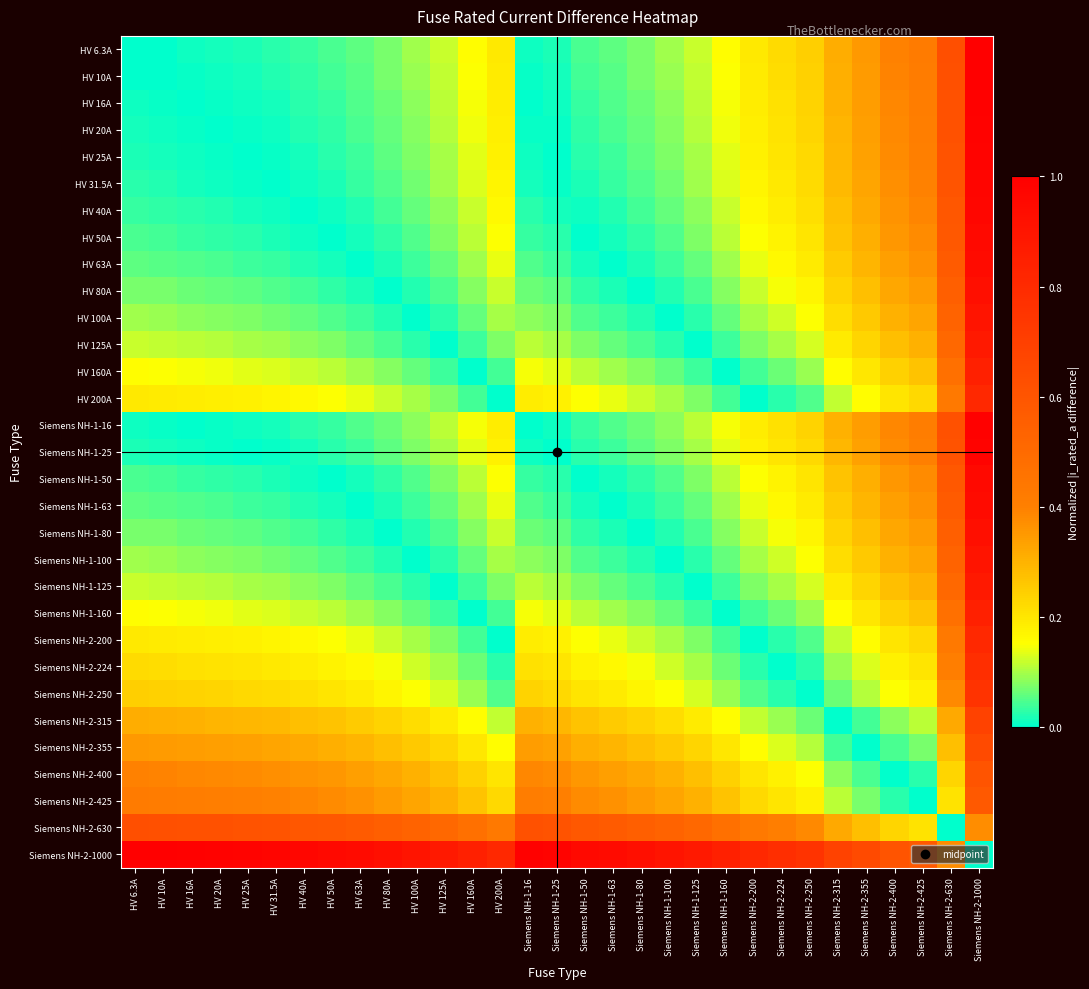

Which series has the largest total across all categories?

Siemens NH-2-1000